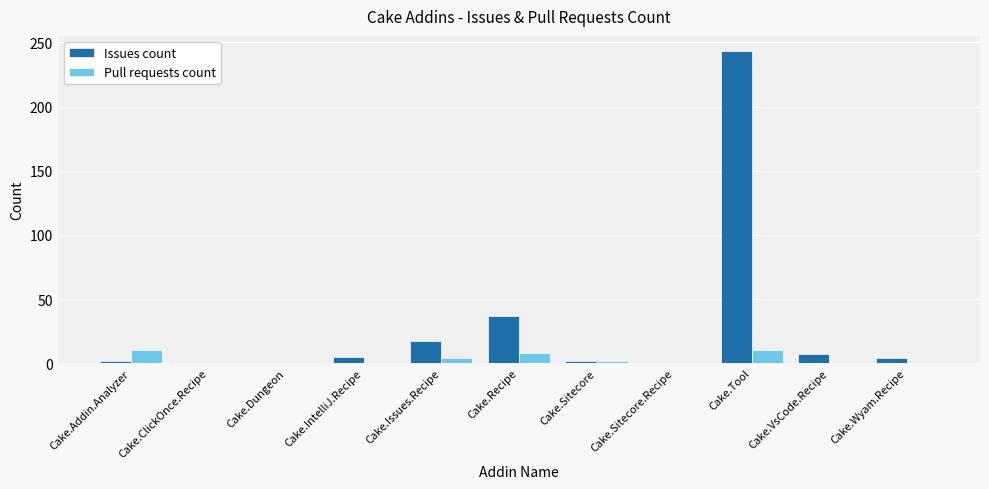

What is the maximum value shown in the chart?

243